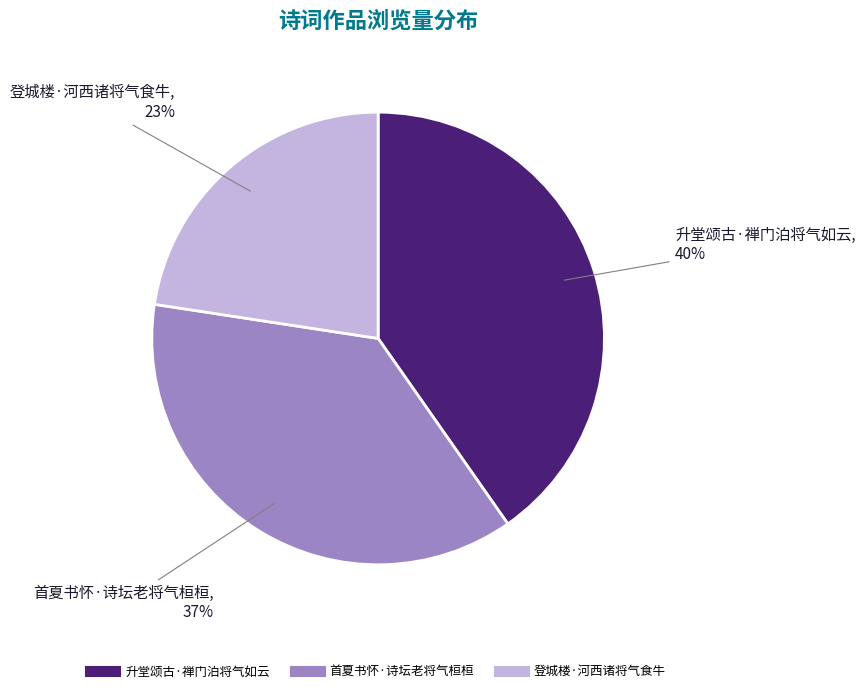

Is it true that 登城楼·河西诸将气食牛 is 29% of the pie?

False